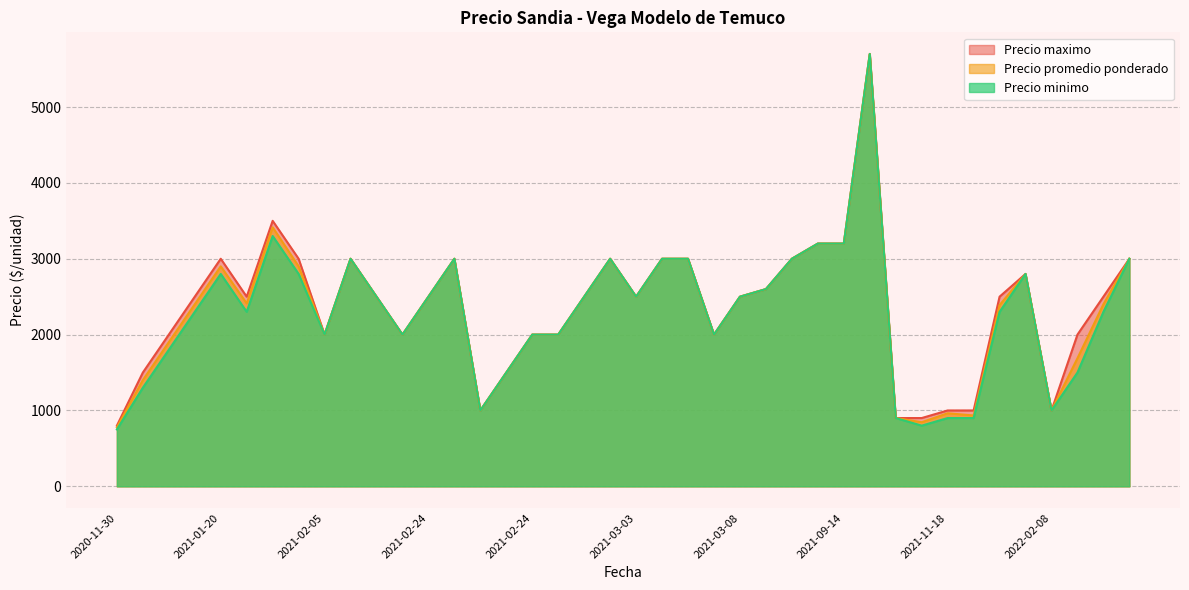

Which series has the largest range (max minus min)?

Precio minimo